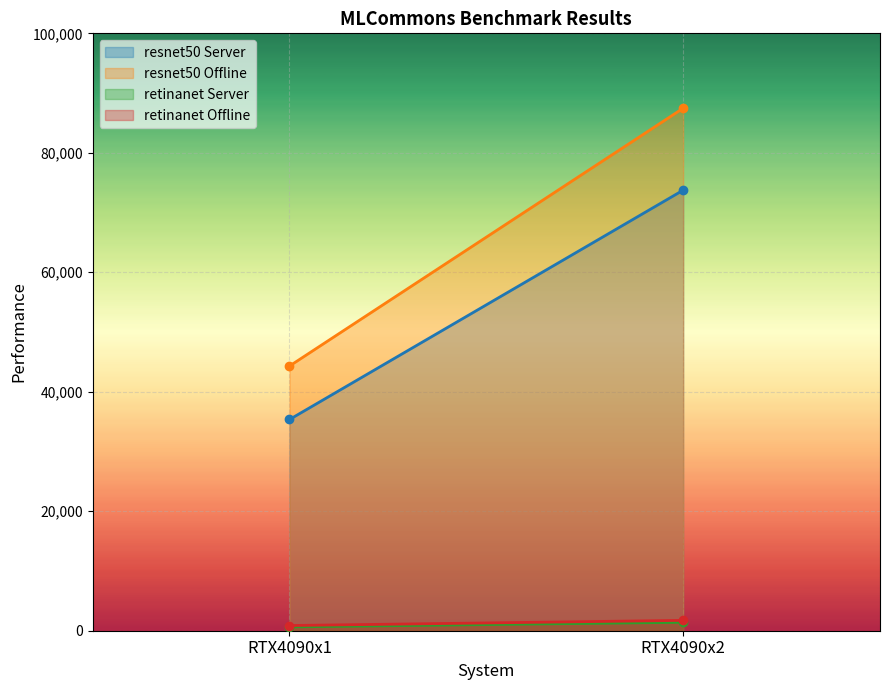

What is the approximate value of retinanet Offline at RTX4090x2?

1734.1